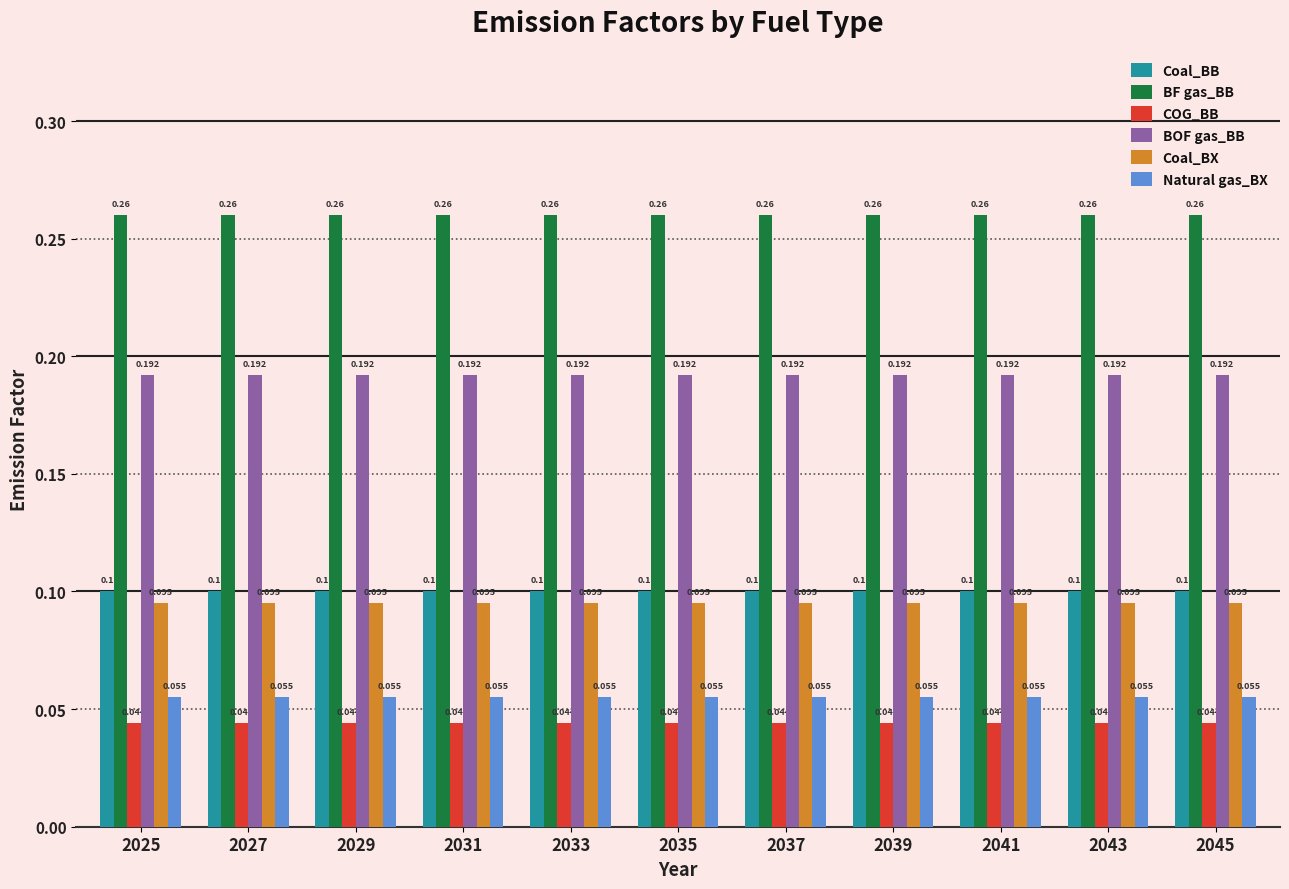

List the series in order of their peak value, highest first.

BF gas_BB, BOF gas_BB, Coal_BB, Coal_BX, Natural gas_BX, COG_BB